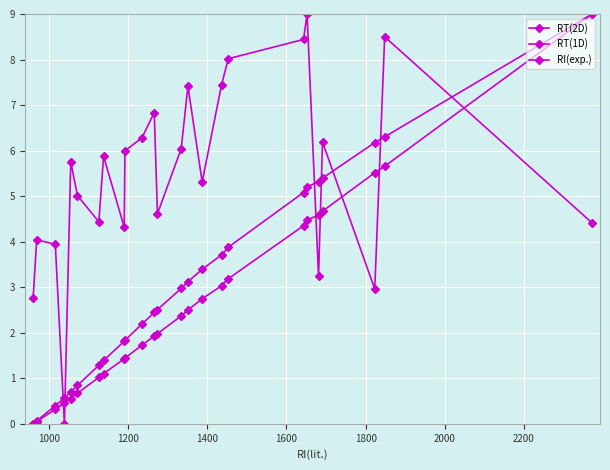

True or false: RI(exp.) and RT(1D) intersect in this chart.

False